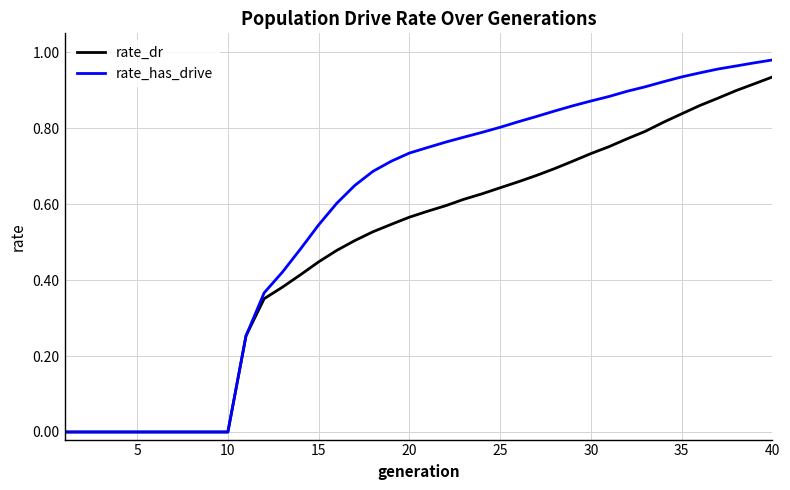

What are all the series names shown in the legend?

rate_dr, rate_has_drive